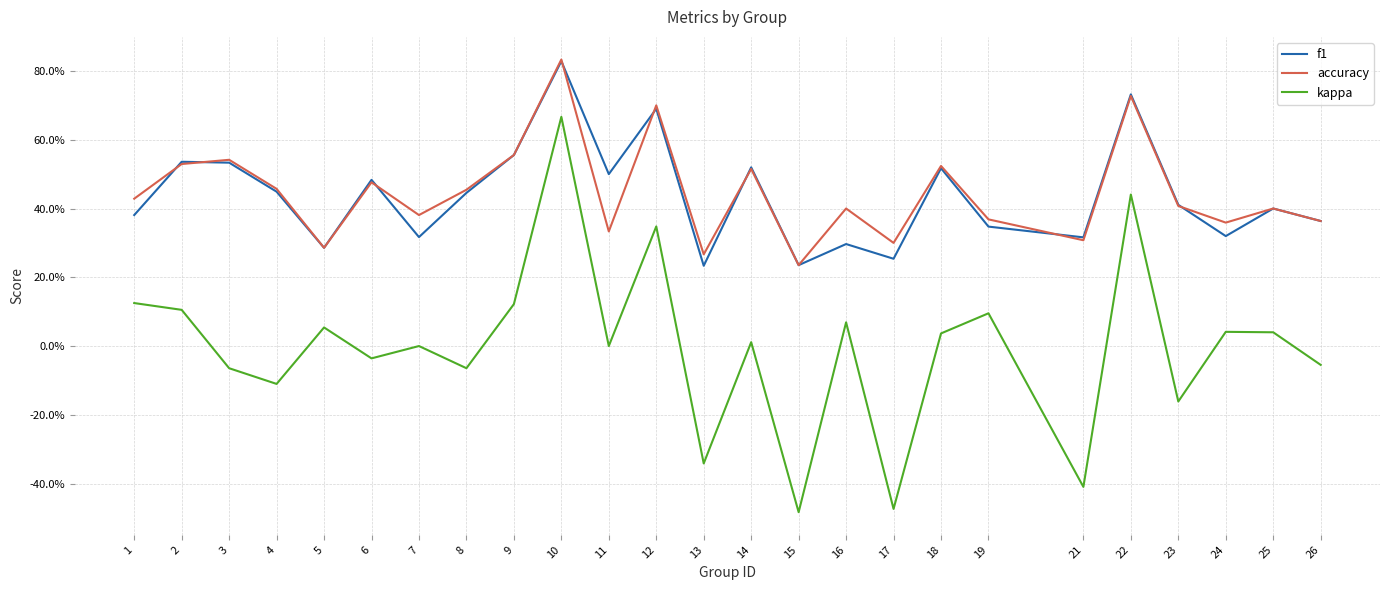

What are all the series names shown in the legend?

f1, accuracy, kappa